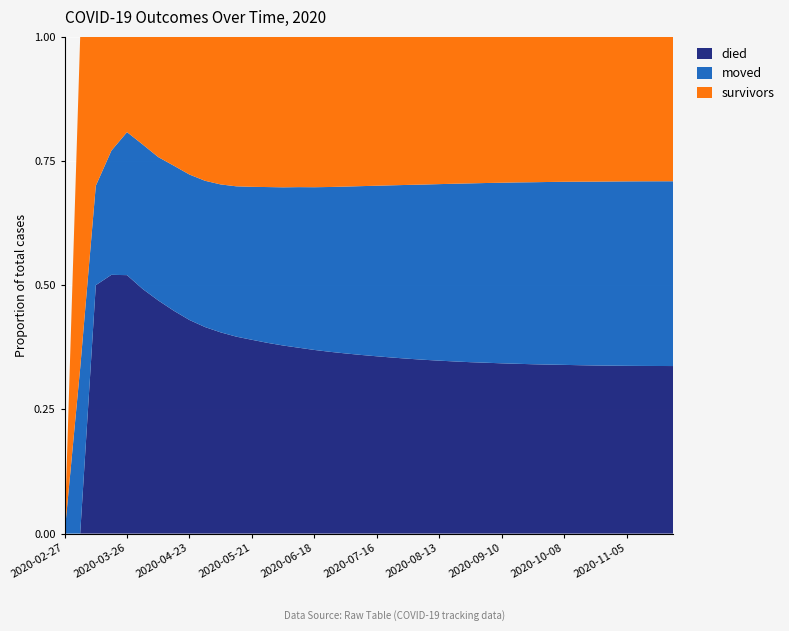

Reading left to right, extract all data points from this chart.

survivors: 0	2	3	11	38	114	193	272	358	440	510	568	614	654	690	720	748	771	790	806	820	832	842	851	858	864	869	873	877	880	883	885	887	889	891	892	893	894	895	896
died: 0	0	5	25	103	259	374	470	555	631	695	748	793	830	862	890	913	933	950	964	976	986	994	1001	1007	1012	1016	1020	1023	1026	1028	1030	1032	1033	1034	1035	1036	1037	1038	1039
moved: 0	1	2	12	57	153	230	306	378	447	511	571	626	678	725	769	809	846	880	911	939	965	988	1009	1028	1045	1060	1073	1085	1096	1105	1113	1120	1126	1131	1135	1139	1142	1144	1146